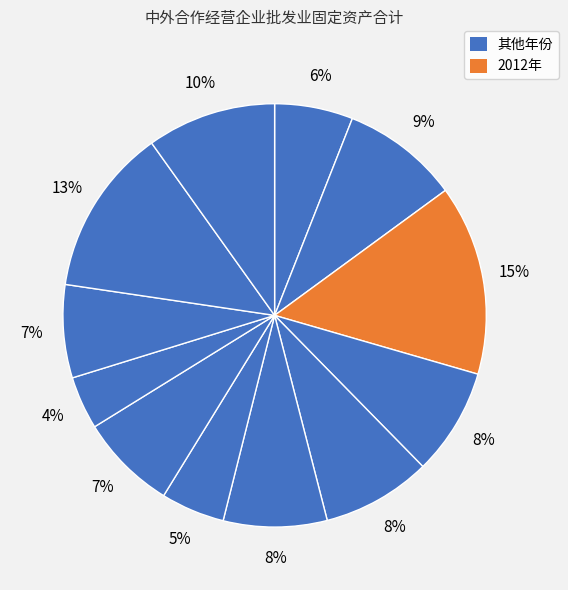

How many segments does this pie chart have?

12